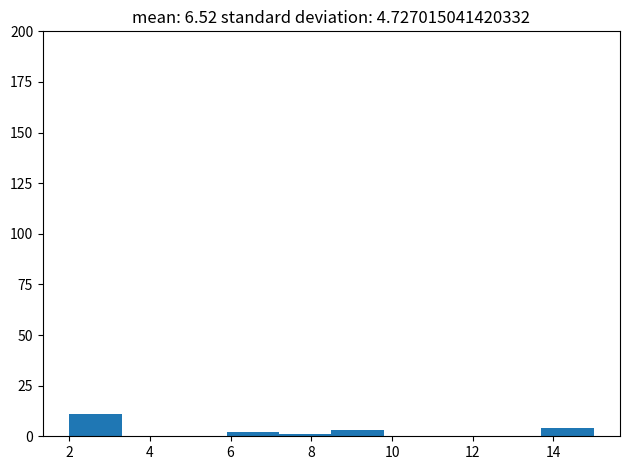

How tall is the bar that spans 2.0 to 3.3 on the x-axis? Neither the bar edges nor the heights are printed on the chart, so give them approximately, as read against the axes.

10